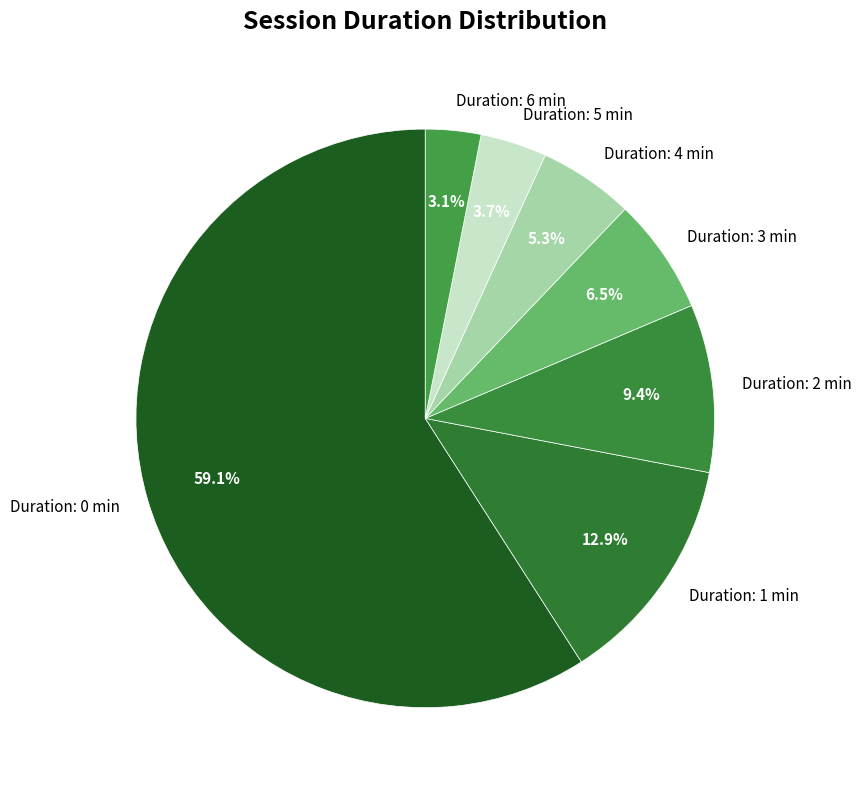

What is the smallest slice in the pie chart?

Duration: 6 min